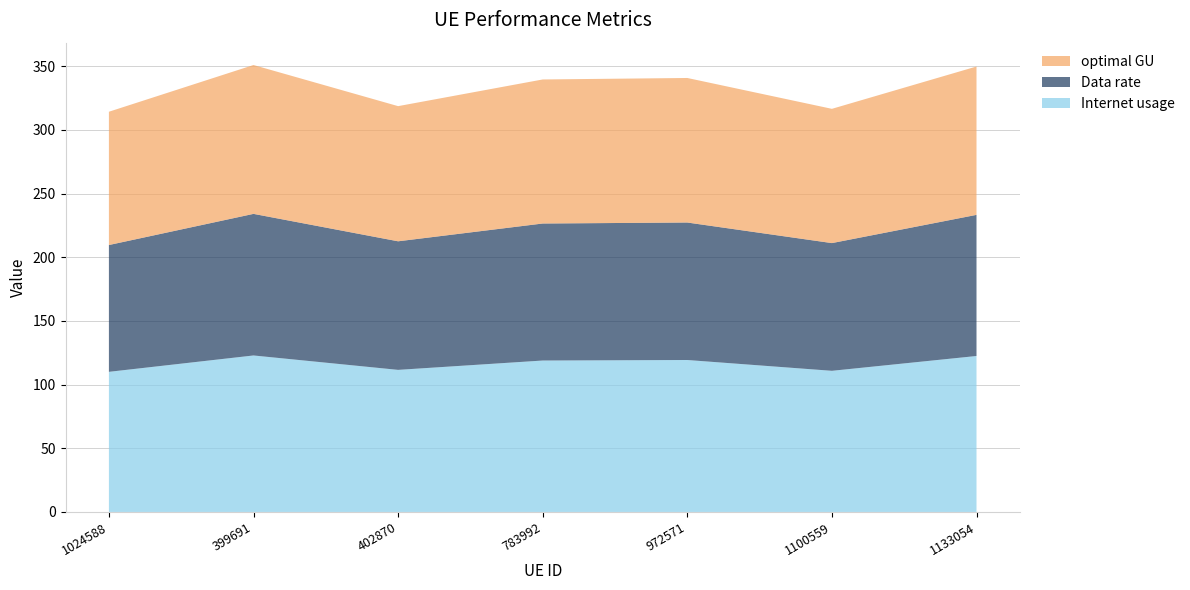

Reading right to left, list all the values displayed in this chart.

Internet usage: 122.5	110.9	119.3	118.9	111.6	122.9	110.1
Data rate: 110.8	100.3	108.0	107.6	101.0	111.2	99.6
optimal GU: 116.5	105.4	113.5	113.1	106.2	116.9	104.7